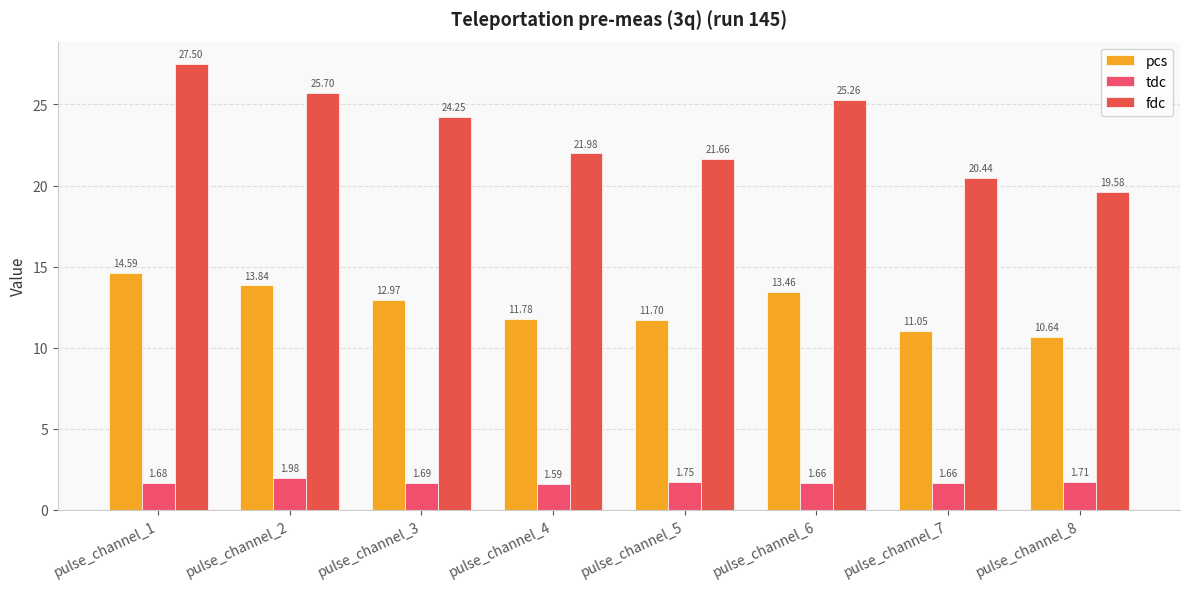

What is the maximum value shown in the chart?

27.5